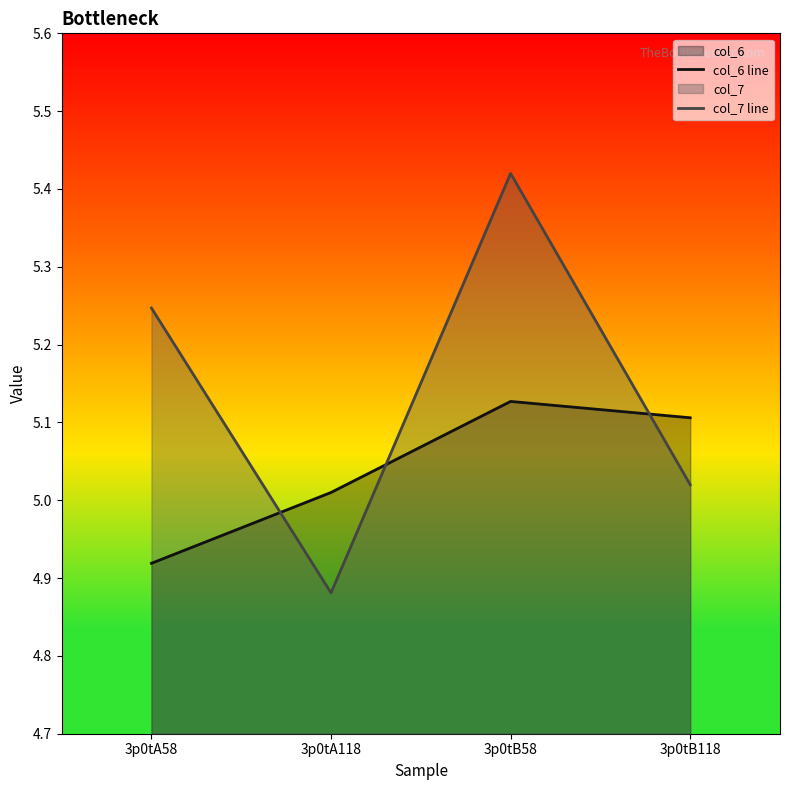

What value does the col_6 line series have at 3p0tA118?

5.0